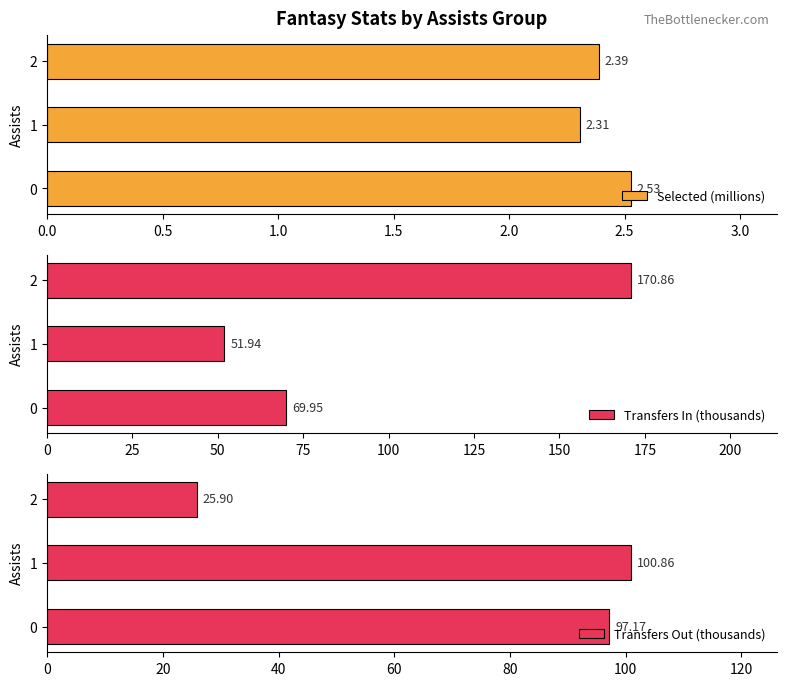

List the labels in order of Selected (millions) value, largest first.

0, 2, 1